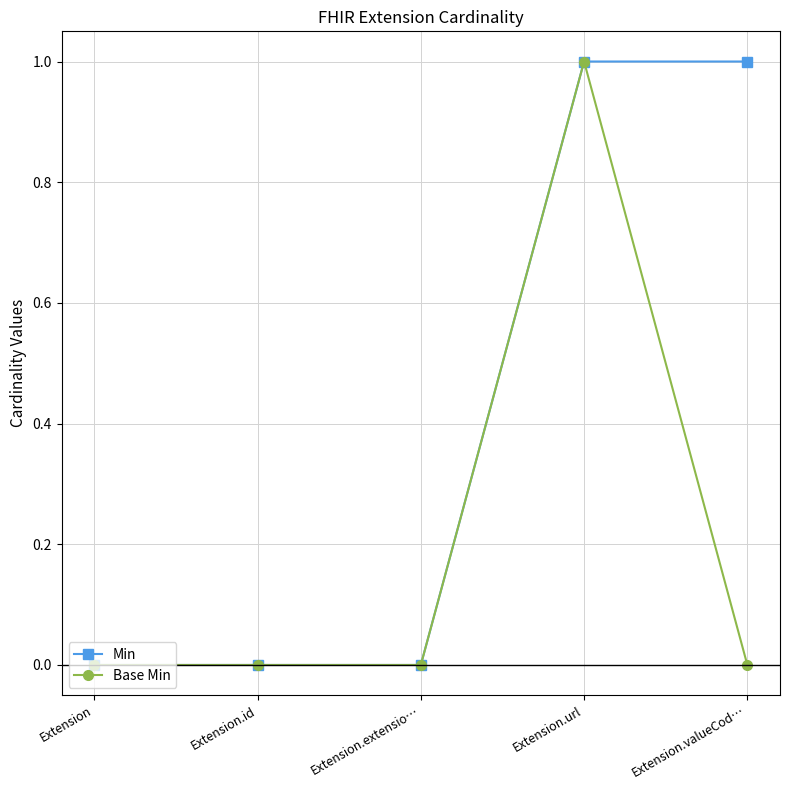

What position from the left is Extension.extensio…?

3